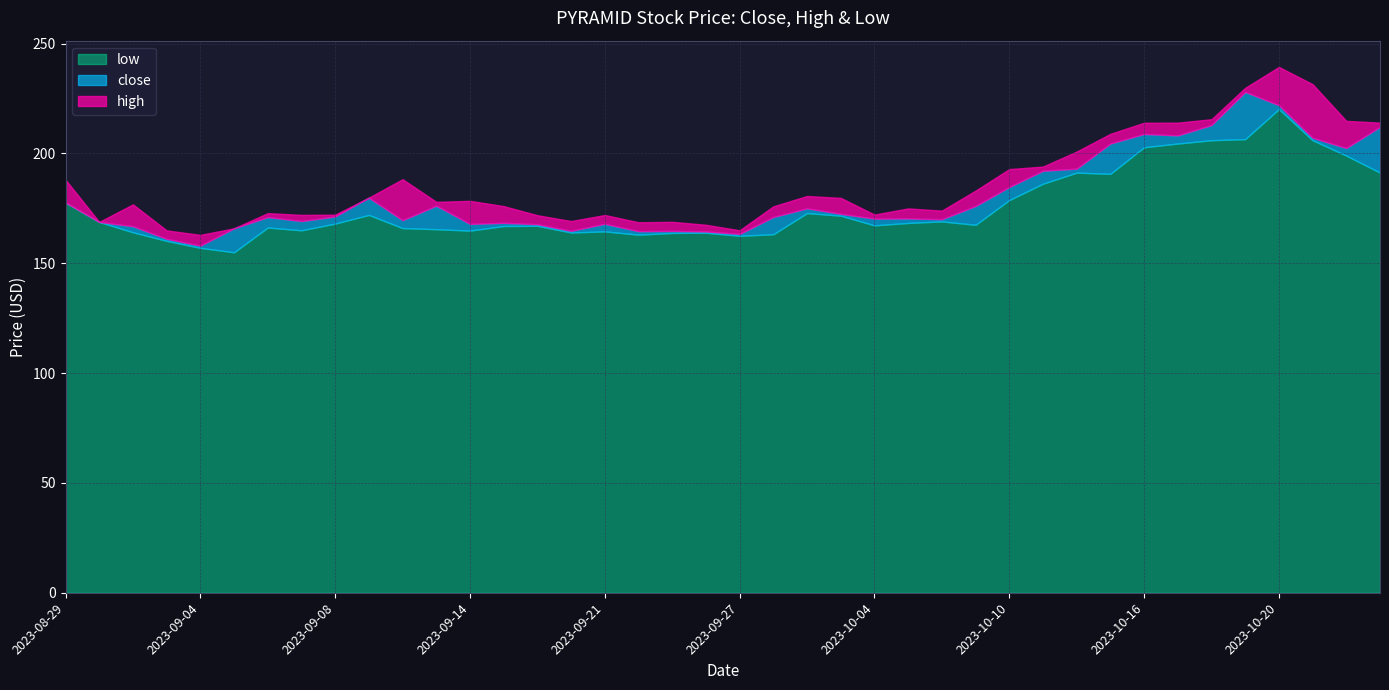

Reading left to right, what are all the values shown in this chart?

close: 2023-08-29=177.6	2023-08-30=168.8	2023-08-31=166.9	2023-09-01=161.1	2023-09-04=158.0	2023-09-05=165.9	2023-09-06=171.0	2023-09-07=169.2	2023-09-08=171.3	2023-09-11=179.9	2023-09-12=169.6	2023-09-13=176.2	2023-09-14=167.9	2023-09-15=168.4	2023-09-18=167.8	2023-09-20=164.8	2023-09-21=167.9	2023-09-22=164.6	2023-09-25=164.7	2023-09-26=164.4	2023-09-27=163.4	2023-09-28=171.1	2023-09-29=175.0	2023-10-03=172.5	2023-10-04=170.3	2023-10-05=170.4	2023-10-06=170.1	2023-10-09=176.1	2023-10-10=184.7	2023-10-11=192.1	2023-10-12=193.1	2023-10-13=204.5	2023-10-16=208.9	2023-10-17=208.2	2023-10-18=212.9	2023-10-19=228.0	2023-10-20=221.9	2023-10-23=207.1	2023-10-25=202.4	2023-10-26=212.1
high: 2023-08-29=188.0	2023-08-30=168.8	2023-08-31=176.8	2023-09-01=164.9	2023-09-04=162.9	2023-09-05=165.9	2023-09-06=172.8	2023-09-07=172.0	2023-09-08=172.1	2023-09-11=179.9	2023-09-12=188.2	2023-09-13=177.9	2023-09-14=178.4	2023-09-15=176.0	2023-09-18=171.9	2023-09-20=169.2	2023-09-21=171.9	2023-09-22=168.6	2023-09-25=168.9	2023-09-26=167.5	2023-09-27=165.0	2023-09-28=175.9	2023-09-29=180.6	2023-10-03=179.8	2023-10-04=172.1	2023-10-05=174.9	2023-10-06=173.9	2023-10-09=183.1	2023-10-10=192.9	2023-10-11=194.0	2023-10-12=200.9	2023-10-13=208.9	2023-10-16=213.9	2023-10-17=214.0	2023-10-18=215.6	2023-10-19=229.9	2023-10-20=239.4	2023-10-23=231.5	2023-10-25=214.8	2023-10-26=214.0
low: 2023-08-29=177.6	2023-08-30=168.8	2023-08-31=164.1	2023-09-01=160.2	2023-09-04=157.0	2023-09-05=155.0	2023-09-06=166.2	2023-09-07=165.0	2023-09-08=168.1	2023-09-11=172.0	2023-09-12=166.0	2023-09-13=165.5	2023-09-14=164.9	2023-09-15=166.9	2023-09-18=167.1	2023-09-20=164.0	2023-09-21=164.5	2023-09-22=163.0	2023-09-25=163.8	2023-09-26=163.9	2023-09-27=162.5	2023-09-28=163.2	2023-09-29=172.9	2023-10-03=171.6	2023-10-04=167.2	2023-10-05=168.4	2023-10-06=169.1	2023-10-09=167.5	2023-10-10=178.8	2023-10-11=186.2	2023-10-12=191.2	2023-10-13=190.7	2023-10-16=202.8	2023-10-17=204.5	2023-10-18=206.0	2023-10-19=206.5	2023-10-20=220.2	2023-10-23=206.0	2023-10-25=199.0	2023-10-26=191.2